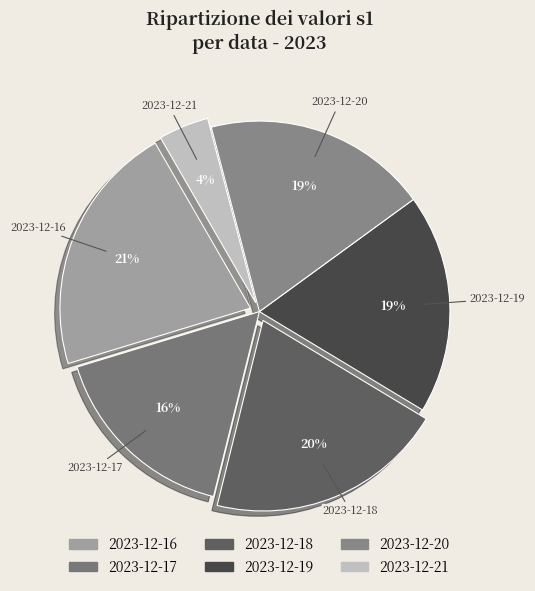

The 2023-12-19 slice represents 9% of the pie. True or false?

False